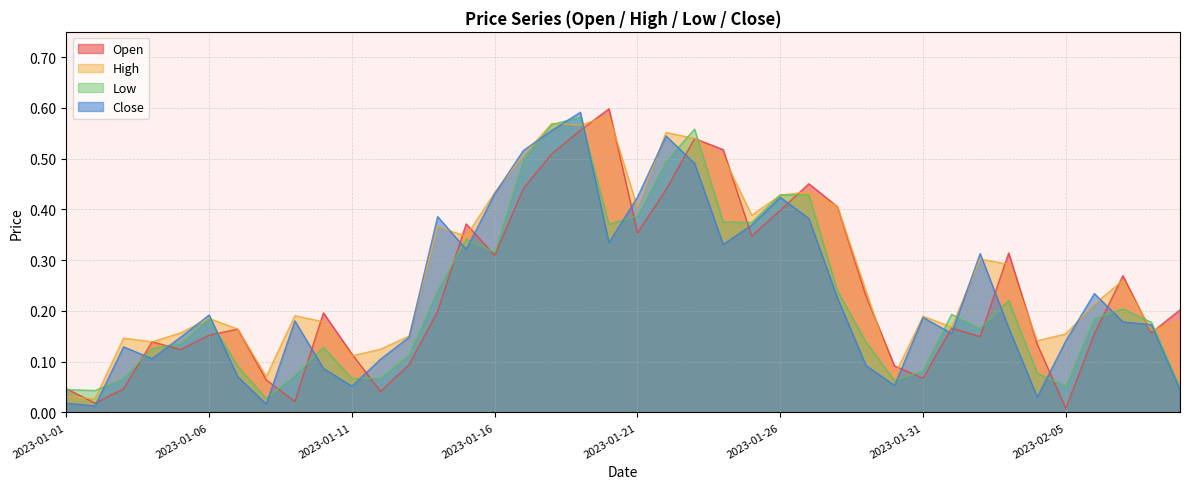

True or false: Close and High intersect in this chart.

True